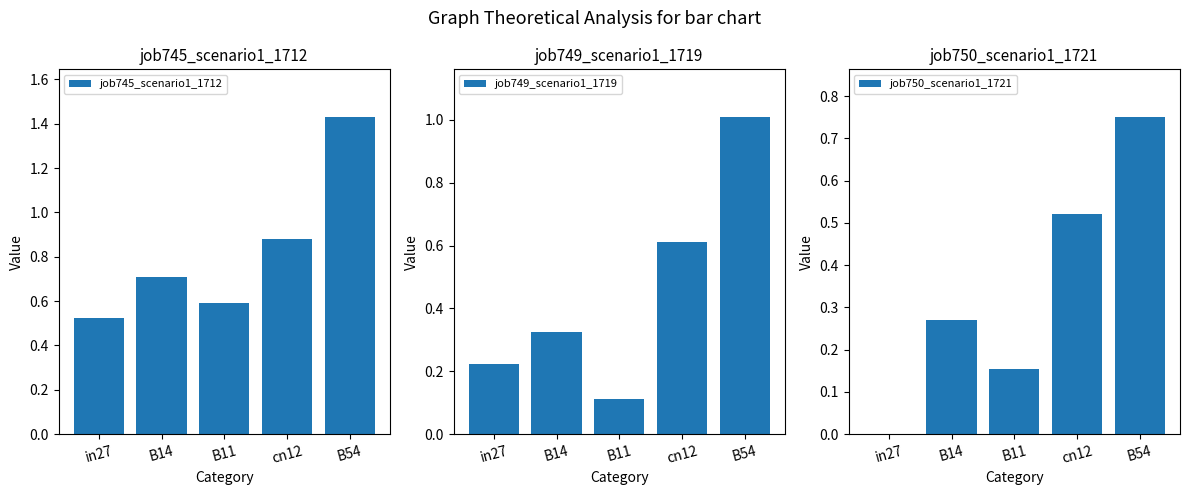

The job745_scenario1_1712 series shows 0.6 at B11. True or false?

True